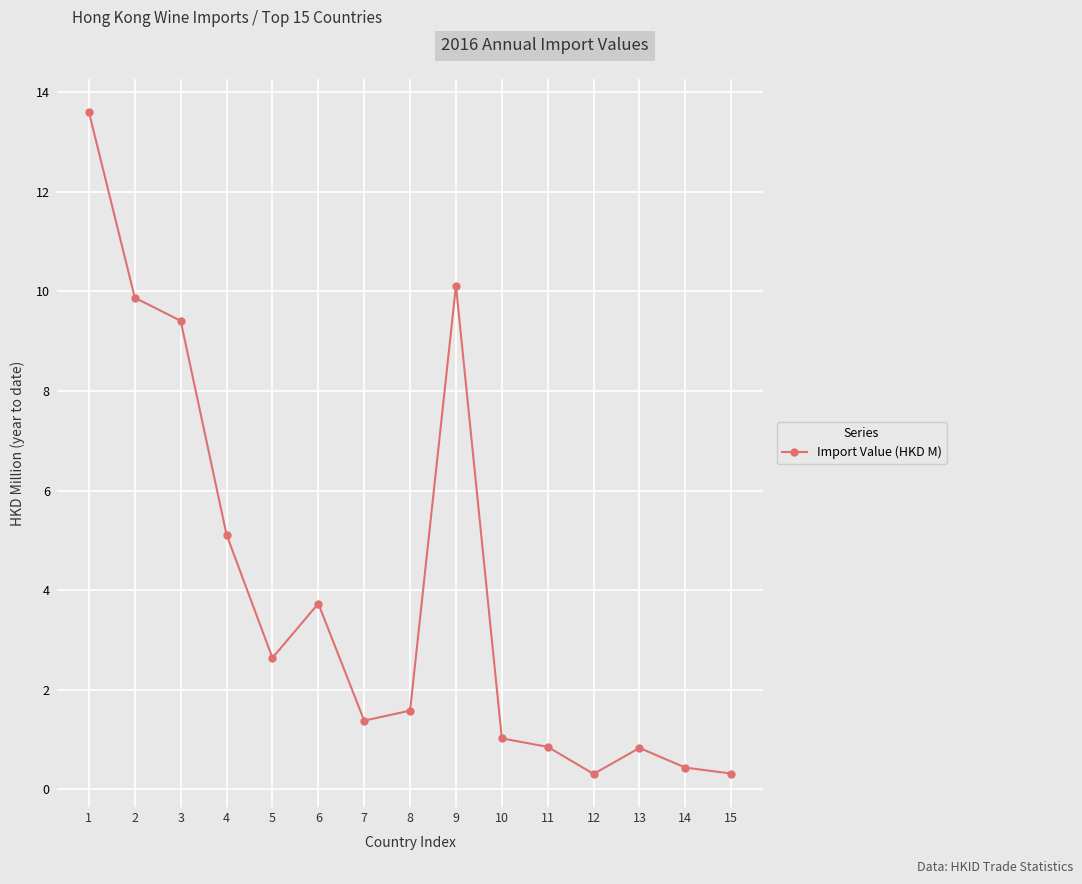

At which label is the value closest to 6?

4